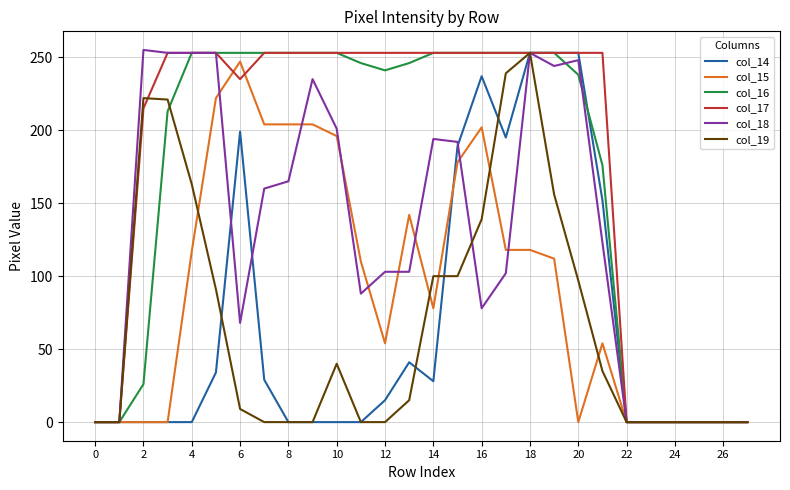

Which series has the largest total across all categories?

col_17